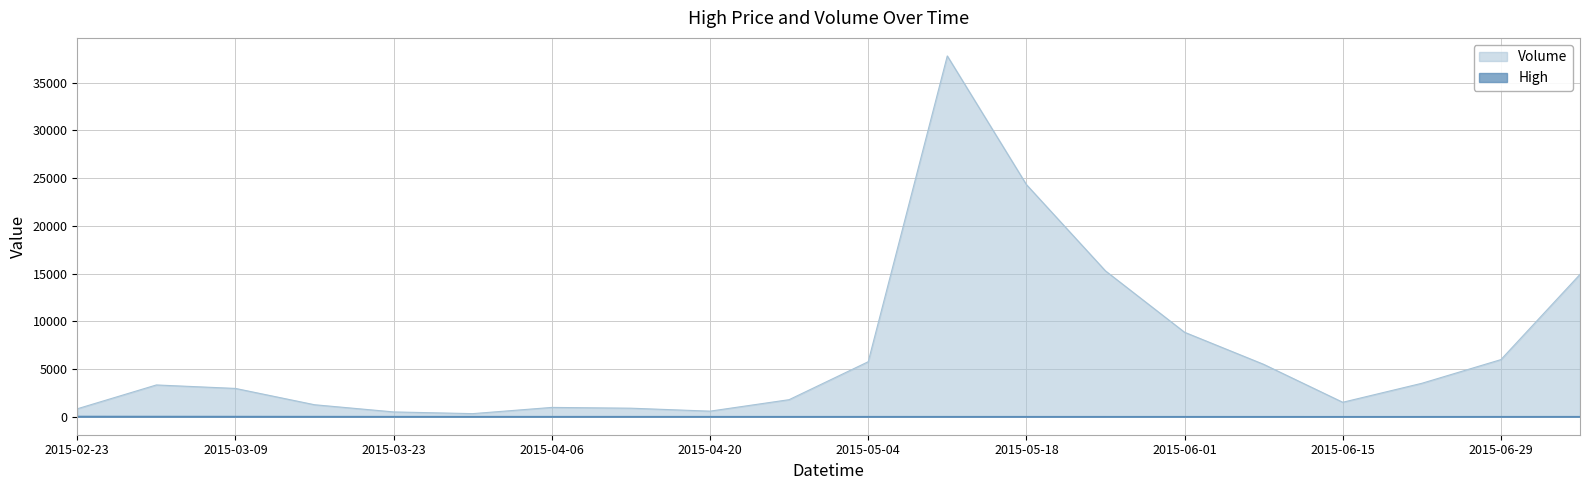

Which series has the largest range (max minus min)?

Volume